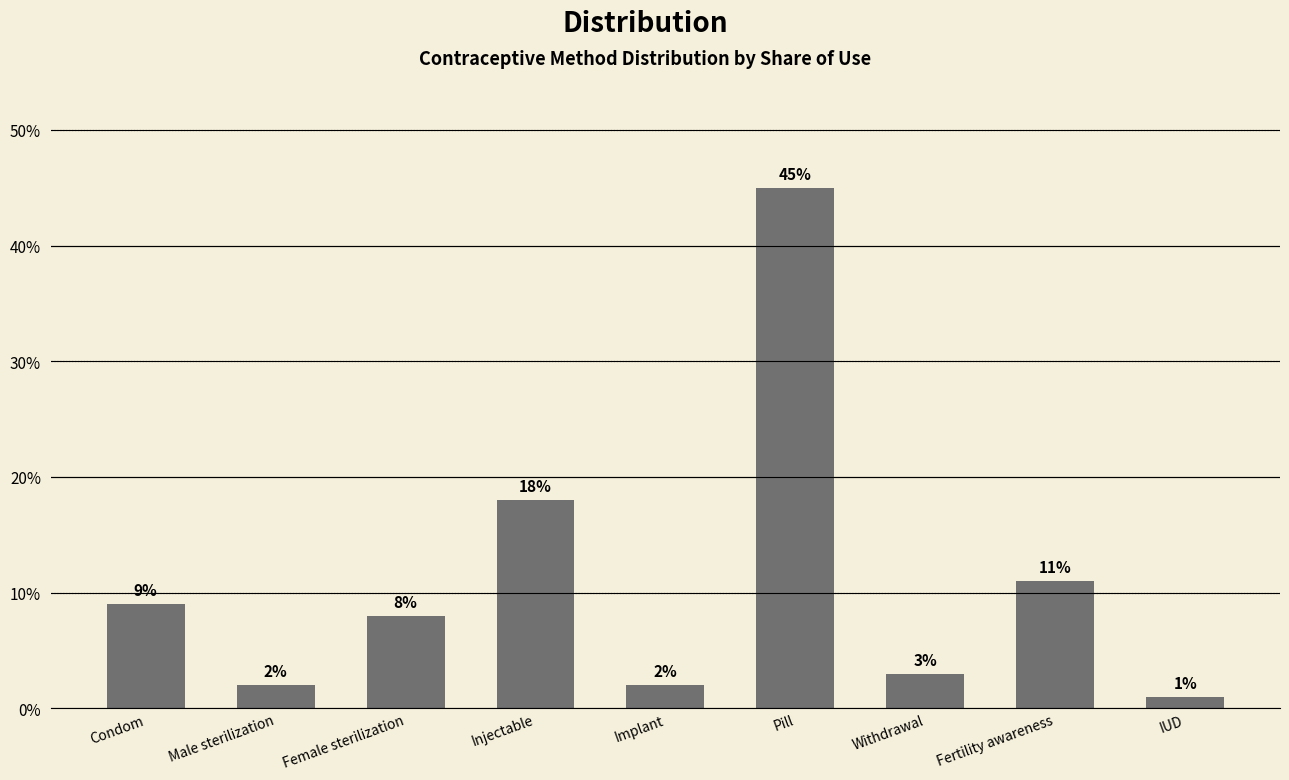

Does the chart contain any negative values?

No